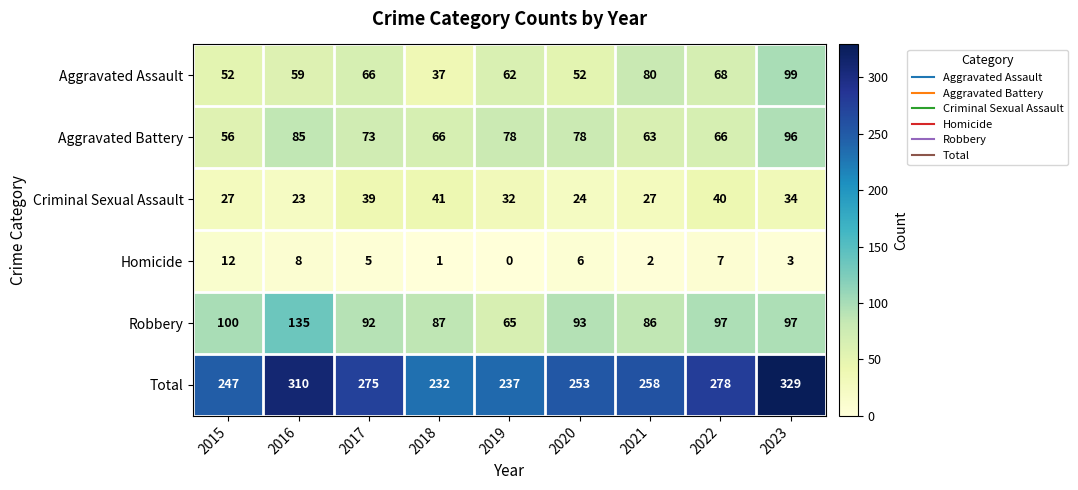

What is the sum of all Aggravated Battery values?

661